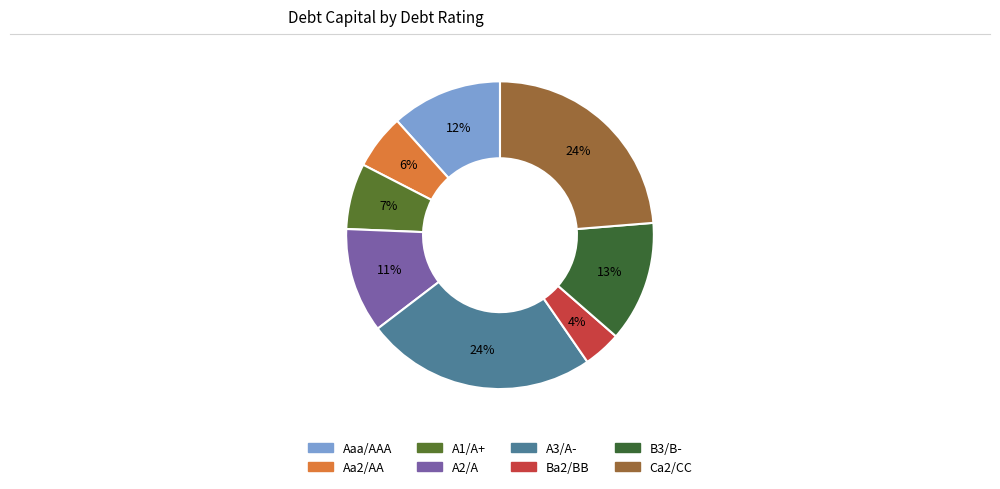

To the nearest percent, what is the combined percentage of A2/A and B3/B-?

24%